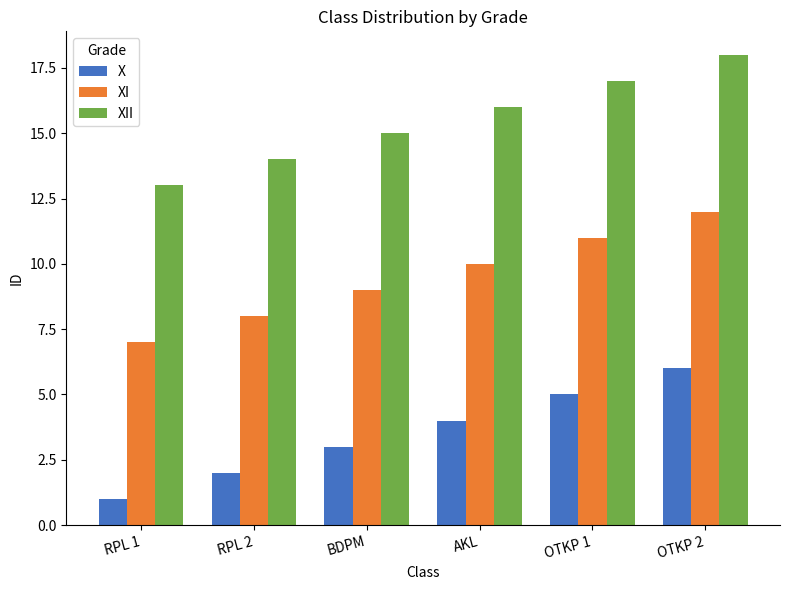

What is the sum of all XI values?

57